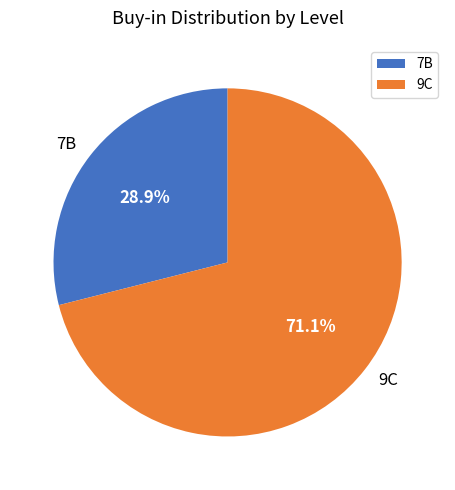

What percentage do 9C and 7B together represent?

100.0%